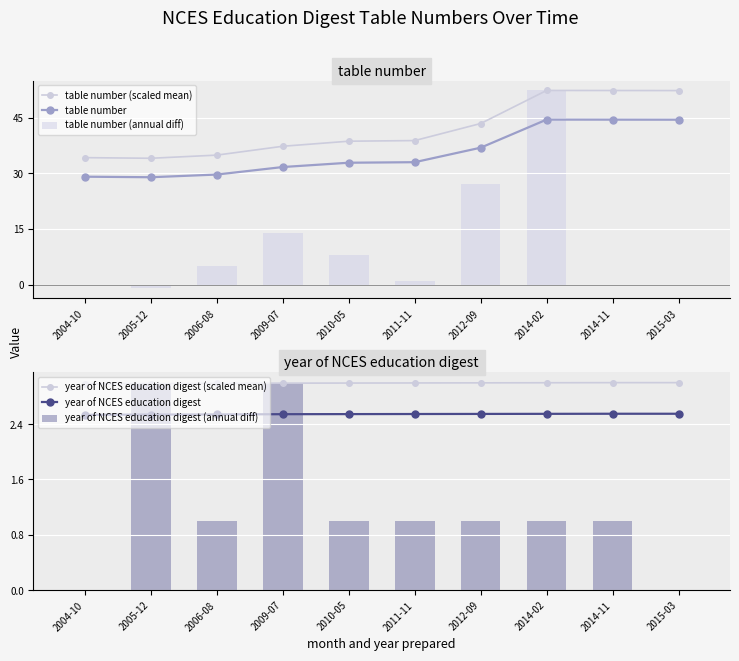

What is the difference between the table number values at 2014-11 and 2011-11?

11.5